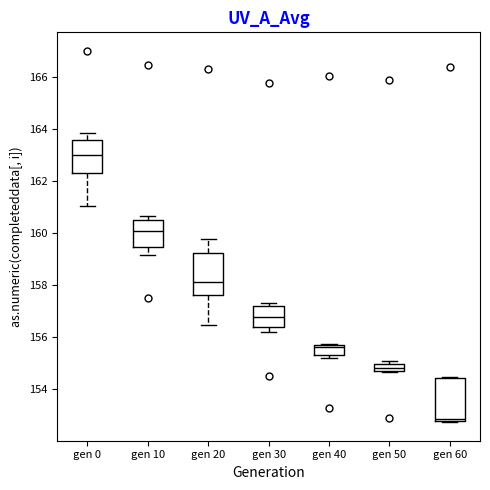

Which box has the highest median line?

gen 0